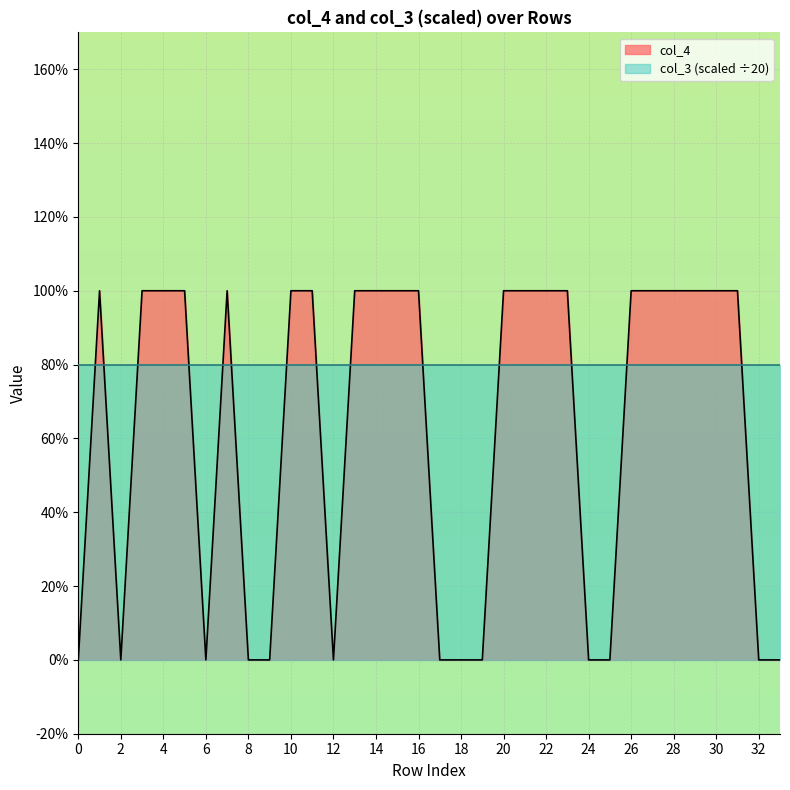

How many points are higher than both their immediate neighbors (excluding endpoints)?

2